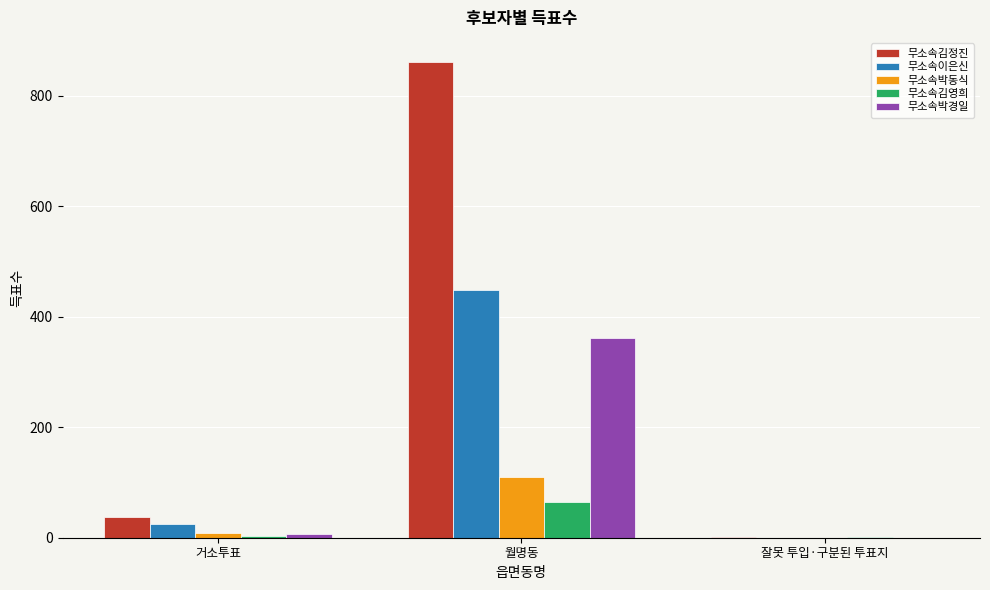

The 무소속박경일 series shows 361 at 월명동. True or false?

True